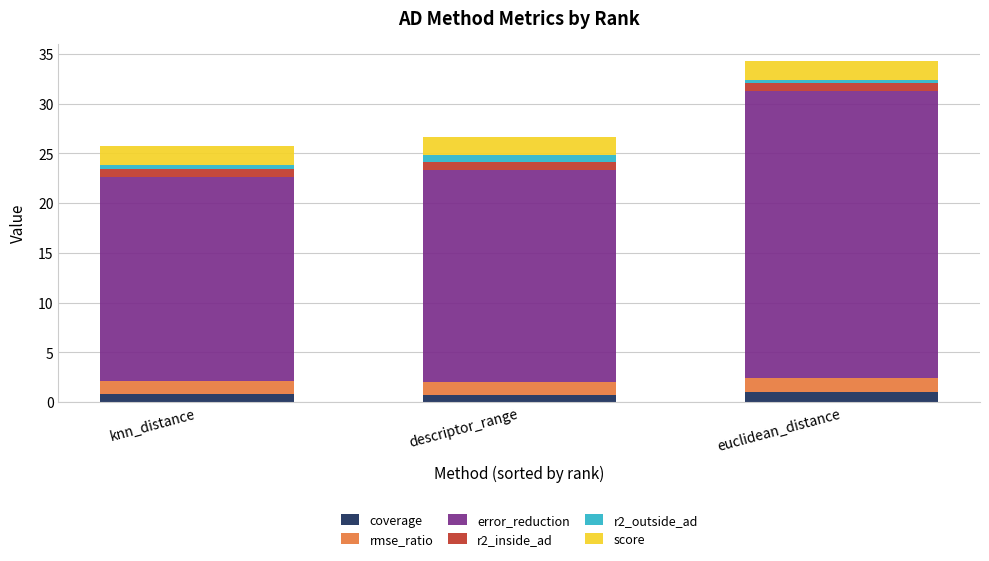

Is it true that coverage equals 0.9 at knn_distance?

True